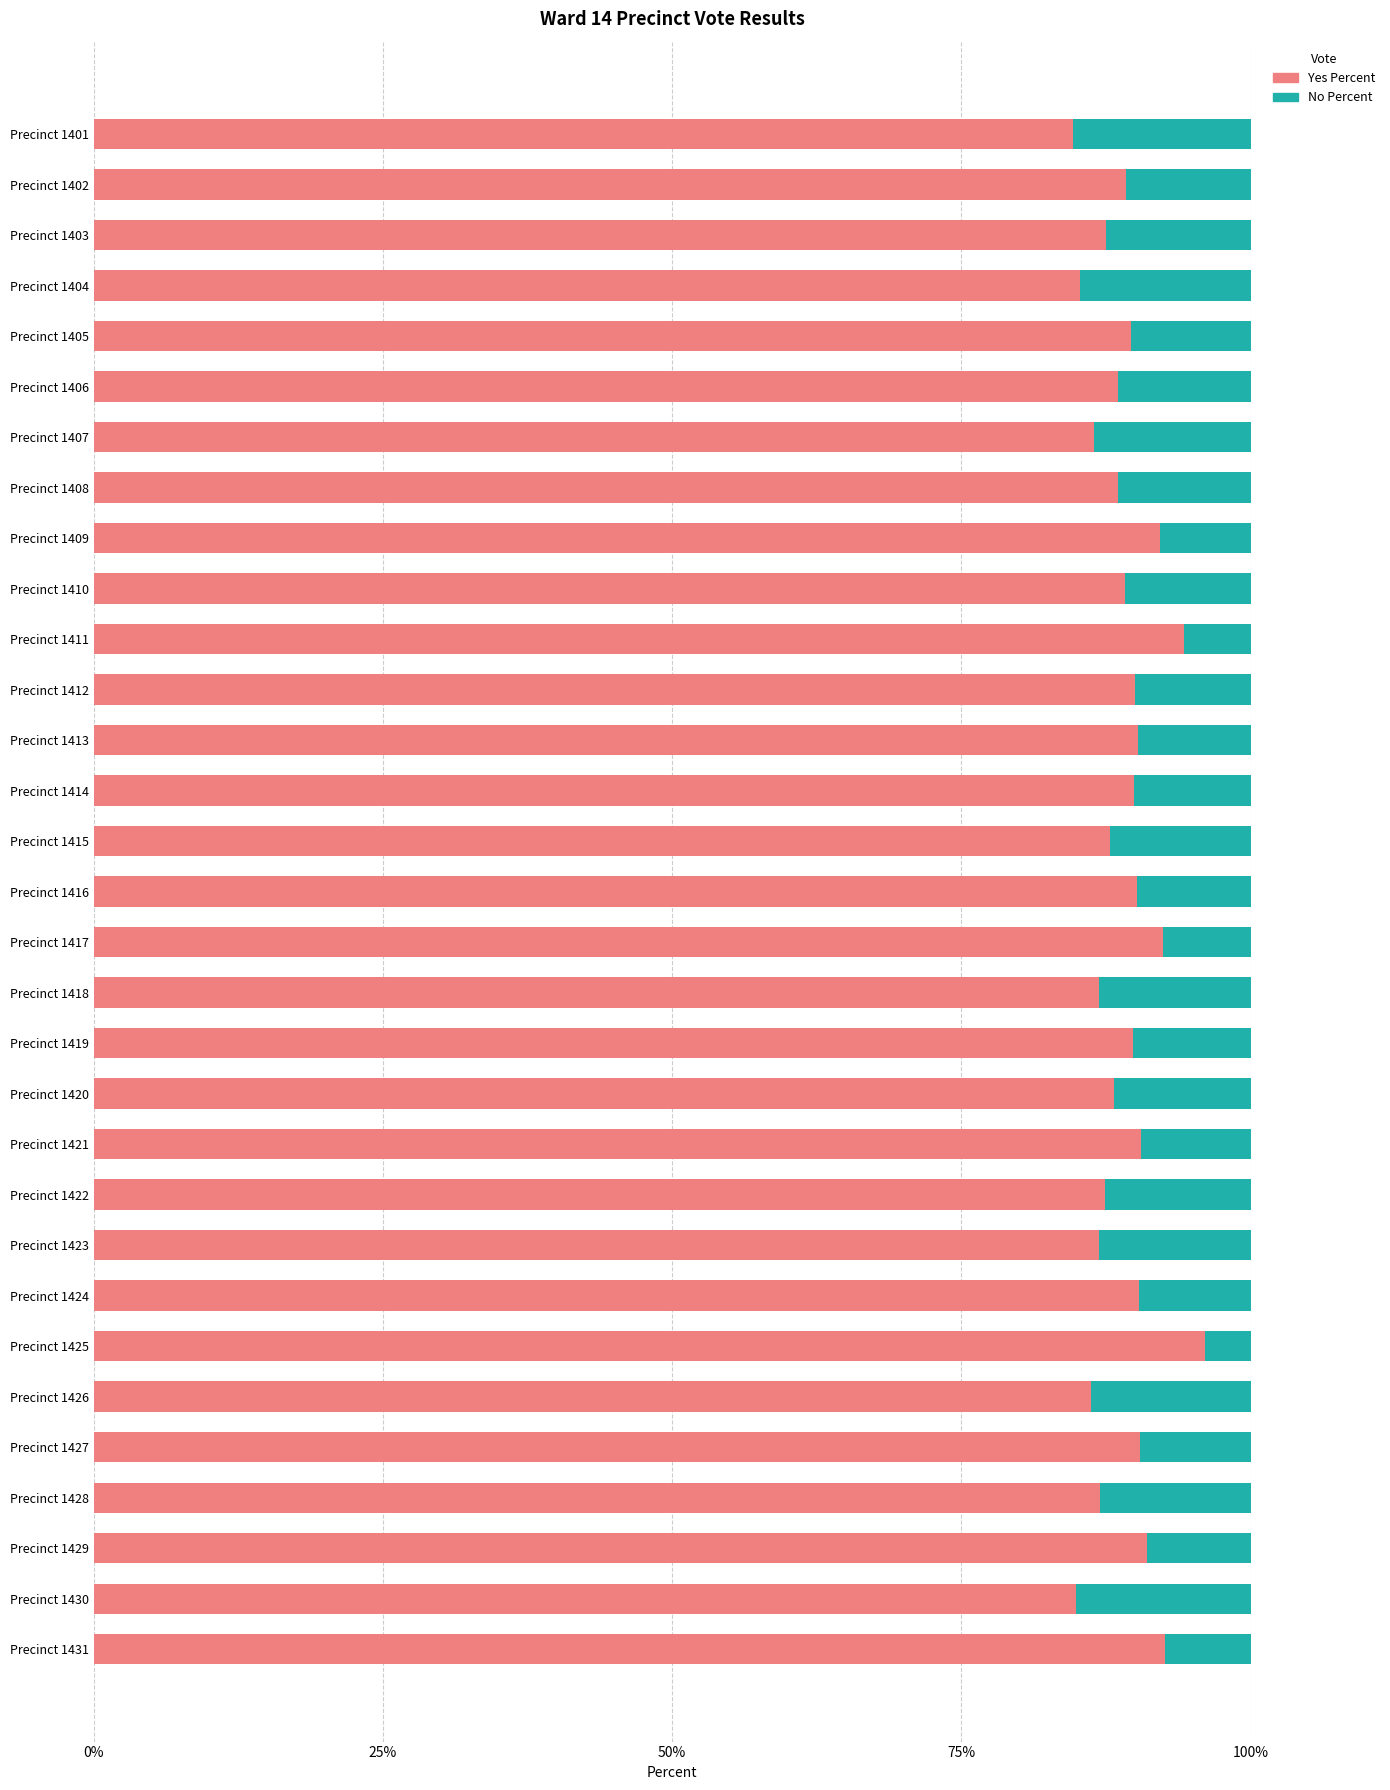

How many data points does each series have?

31